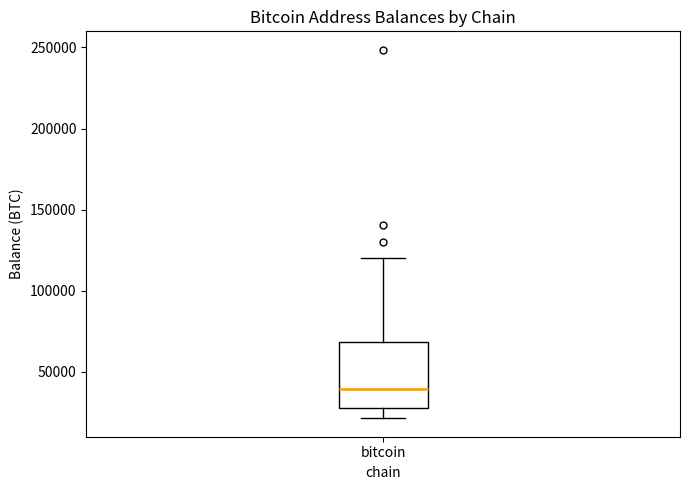

Where does the lower whisker of the box for bitcoin end on the y-axis? The values are not printed on the chart, so give them approximately, as read against the axis.

20000